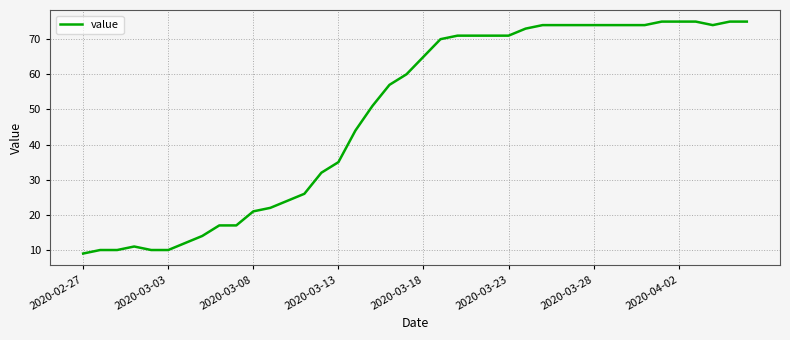

What is the minimum value shown in the chart?

9